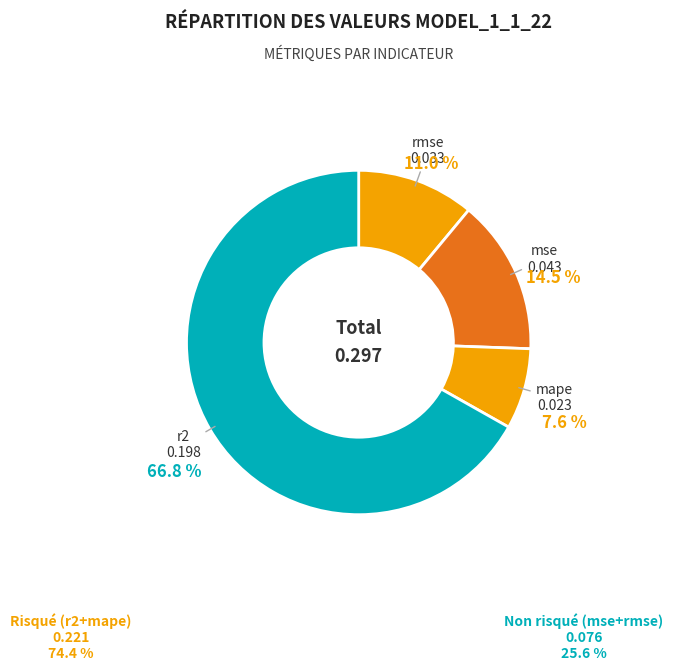

Count the number of slices in the pie.

4